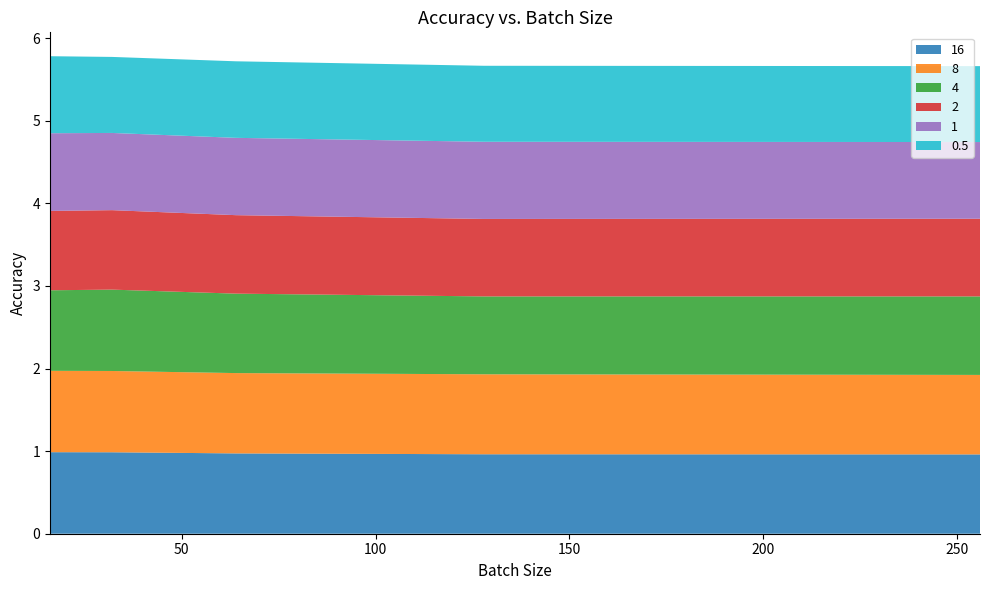

Reading right to left, extract all data points from this chart.

16: 256=1.0	128=1.0	64=1.0	32=1.0	16=1.0
8: 256=1.0	128=1.0	64=1.0	32=1.0	16=1.0
4: 256=1.0	128=0.9	64=1.0	32=1.0	16=1.0
2: 256=0.9	128=0.9	64=1.0	32=1.0	16=1.0
1: 256=0.9	128=0.9	64=0.9	32=0.9	16=0.9
0.5: 256=0.9	128=0.9	64=0.9	32=0.9	16=0.9